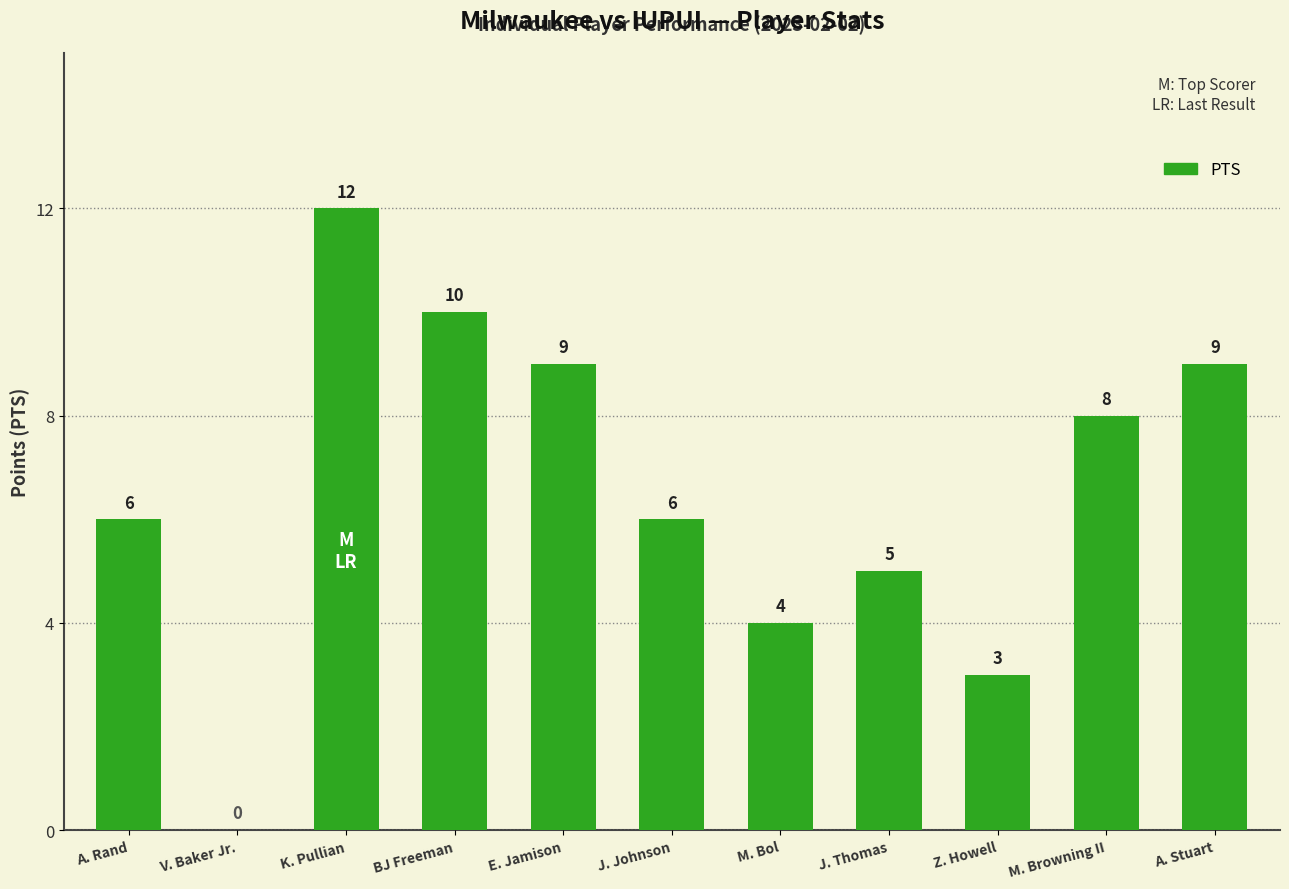

The chart shows a value of 4 at J. Johnson. True or false?

False